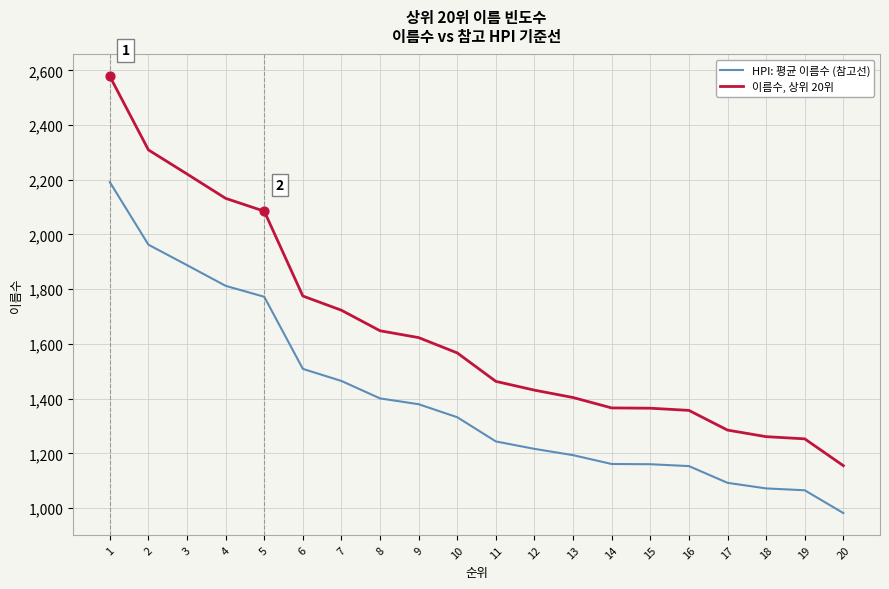

What is the total value across all series at 11?

2706.6